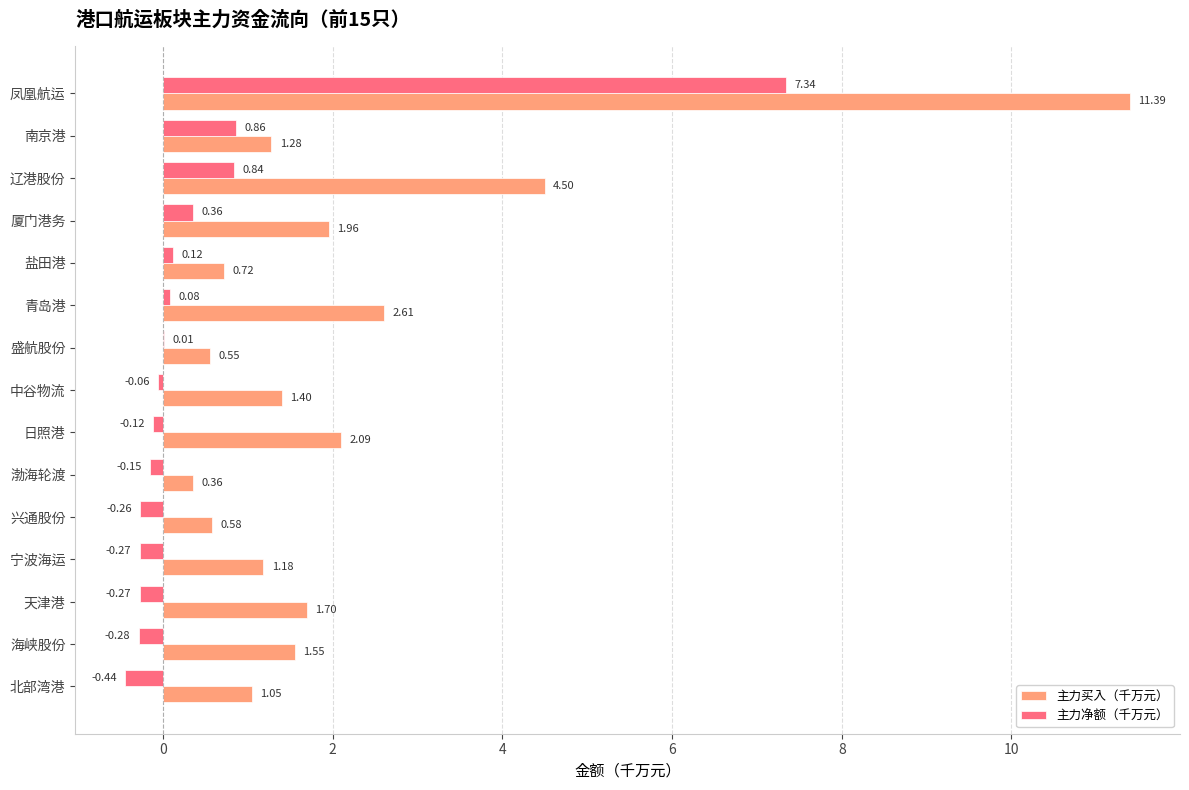

What is the sum of all 主力买入（千万元） values?

32.9